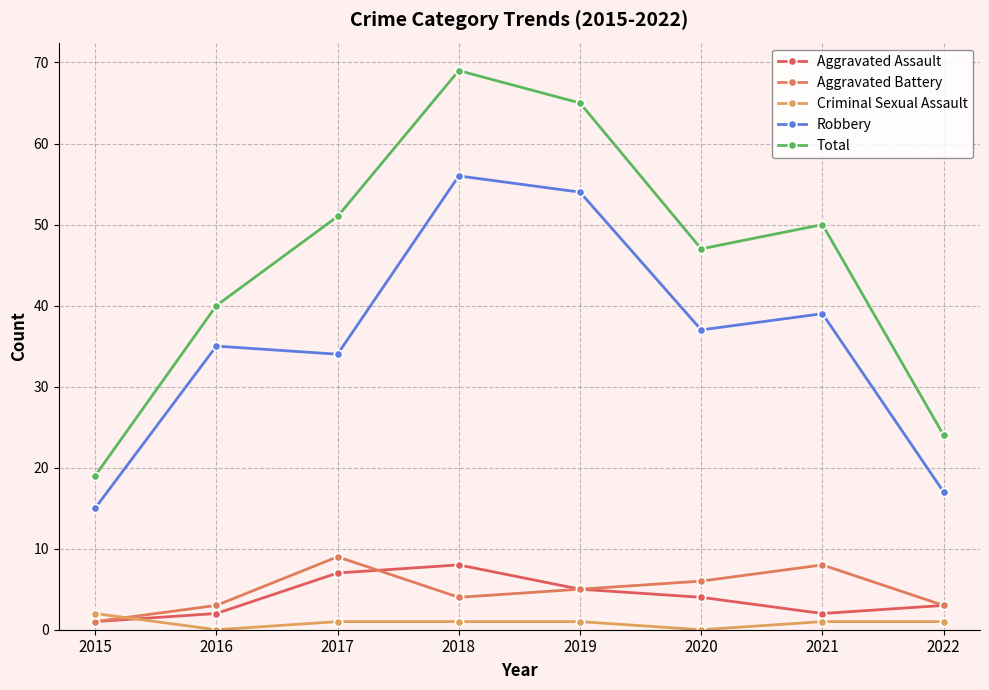

Between 2016 and 2021, which is larger?

2016